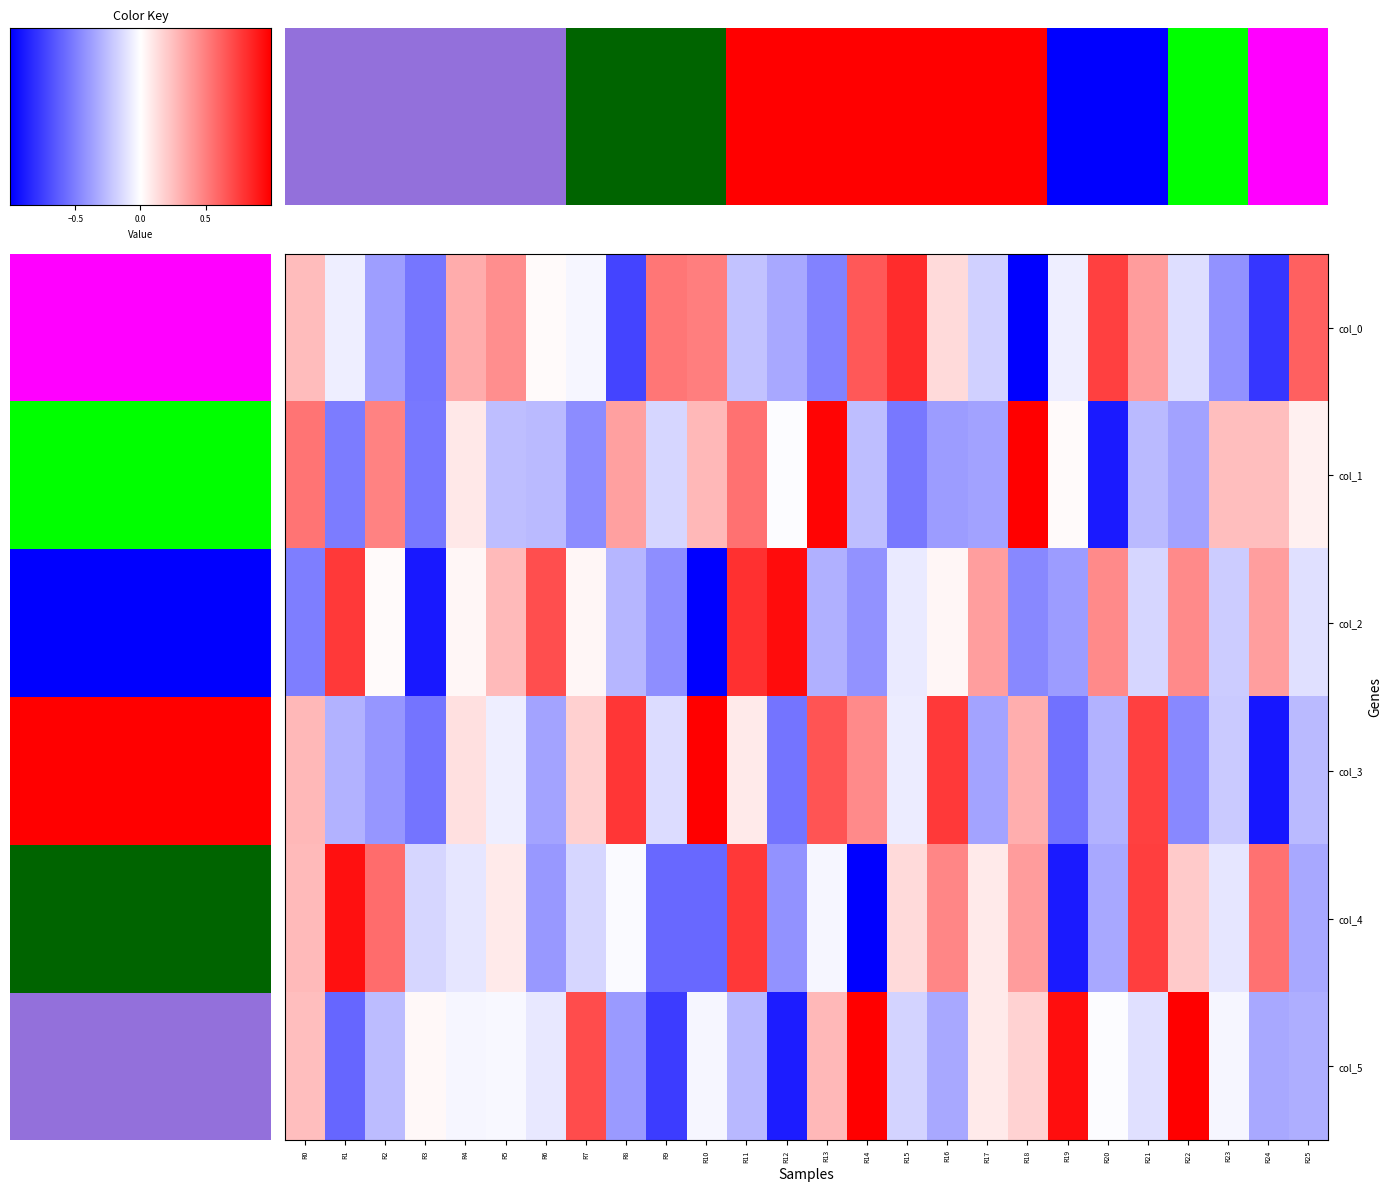

Reading right to left, list all the values displayed in this chart.

col_0: 1.2	-1.6	-0.9	-0.3	0.8	1.5	-0.1	-2.1	-0.4	0.3	1.7	1.3	-1.0	-0.7	-0.5	1.0	1.1	-1.5	-0.1	0.0	0.9	0.6	-1.1	-0.8	-0.1	0.5
col_1: 0.1	0.5	0.5	-0.7	-0.5	-1.8	0.0	2.7	-0.7	-0.8	-1.0	-0.5	2.0	-0.0	1.1	0.6	-0.3	0.7	-0.9	-0.5	-0.5	0.2	-1.0	1.0	-1.0	1.1
col_2: -0.2	0.8	-0.4	0.9	-0.3	0.9	-0.8	-0.9	0.8	0.1	-0.2	-0.9	-0.6	1.9	1.6	-2.0	-0.9	-0.6	0.1	1.4	0.5	0.1	-1.8	0.0	1.5	-1.0
col_3: -0.5	-1.8	-0.4	-0.9	1.5	-0.6	-1.1	0.6	-0.7	1.5	-0.1	0.9	1.3	-1.1	0.2	2.1	-0.3	1.6	0.4	-0.7	-0.1	0.2	-1.1	-0.8	-0.6	0.6
col_4: -0.7	1.1	-0.2	0.4	1.5	-0.7	-1.8	0.8	0.2	0.9	0.3	-2.2	-0.1	-0.8	1.6	-1.2	-1.2	-0.0	-0.3	-0.8	0.2	-0.2	-0.3	1.1	1.9	0.5
col_5: -0.6	-0.7	-0.1	2.3	-0.2	-0.0	1.9	0.3	0.2	-0.7	-0.3	2.2	0.5	-1.8	-0.5	-0.1	-1.5	-0.8	1.4	-0.2	-0.1	-0.1	0.1	-0.5	-1.2	0.5